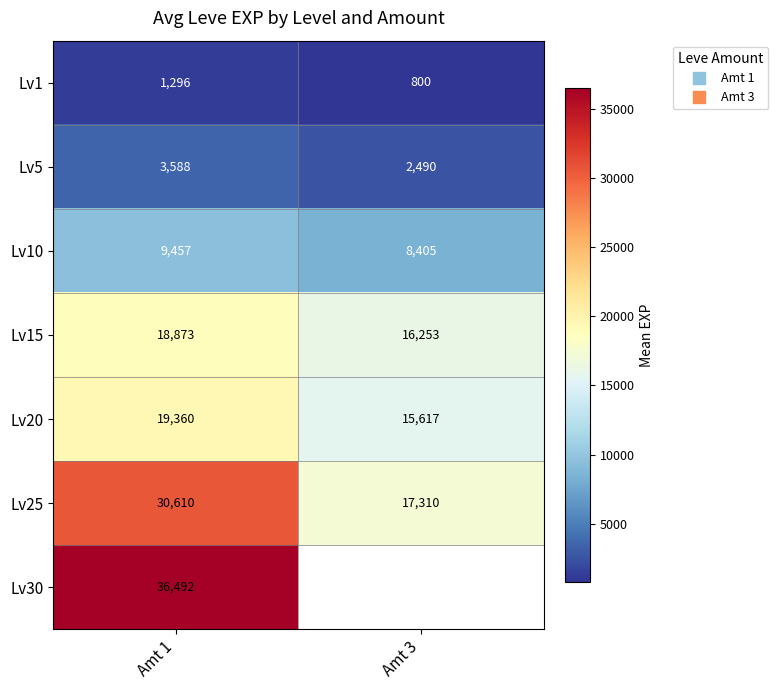

Is the value of Lv1 at Amt 3 greater than the value of Lv10 at Amt 1?

No